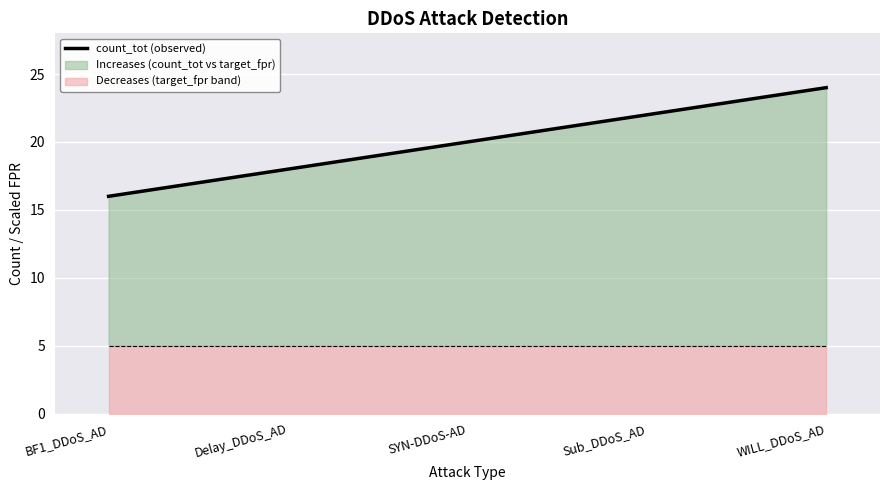

True or false: the data shows 24 at WILL_DDoS_AD.

True